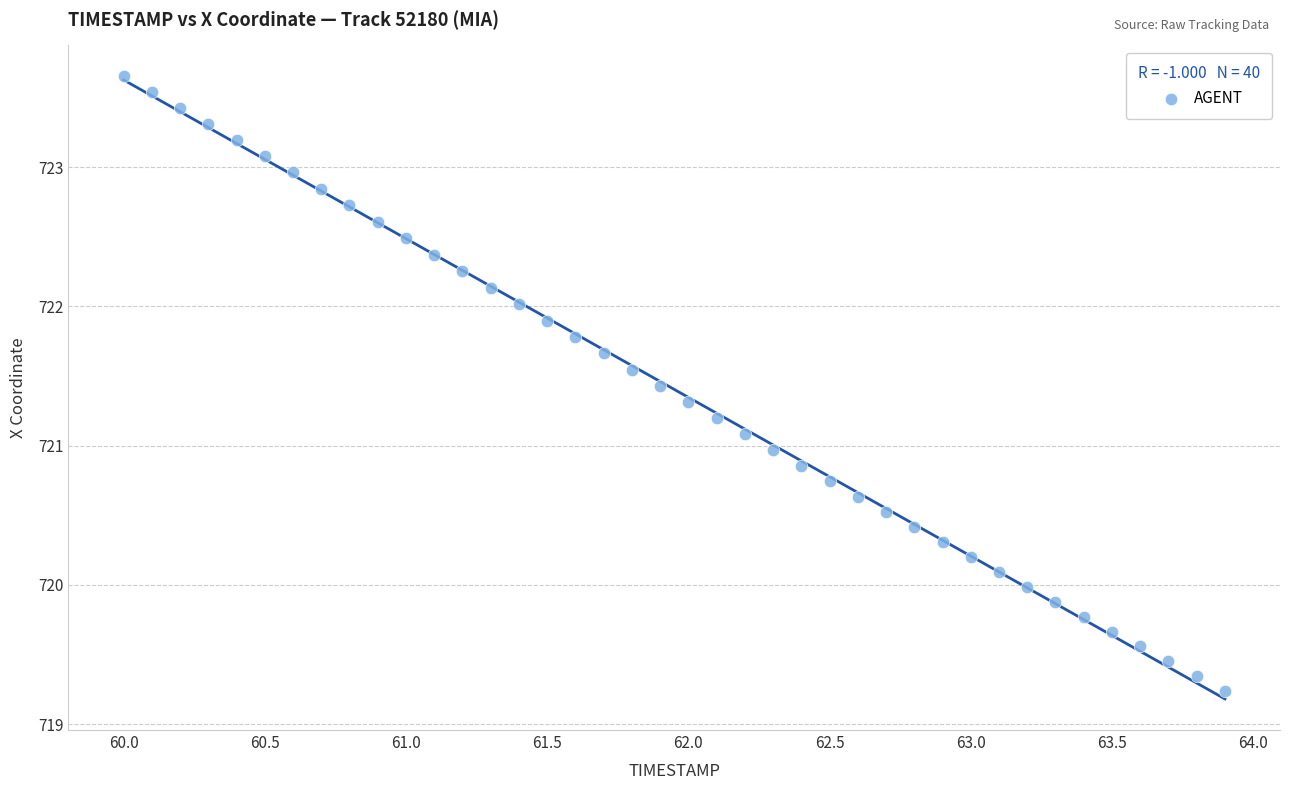

What is the range of X values (max minus min)?

3.9